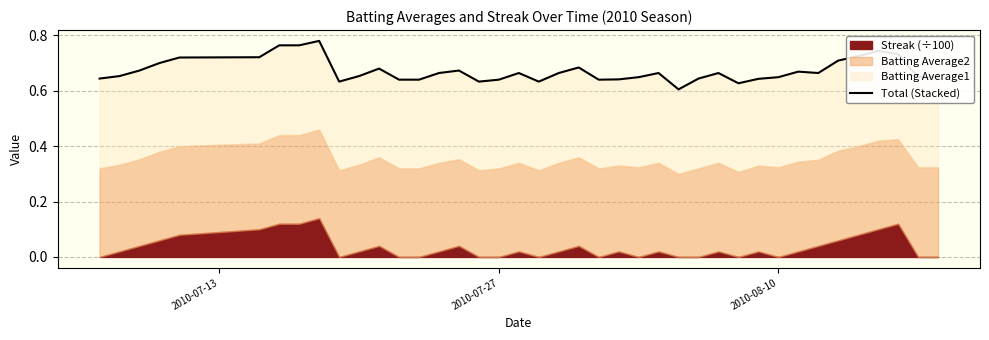

Does the chart display data point markers on the line(s)?

No